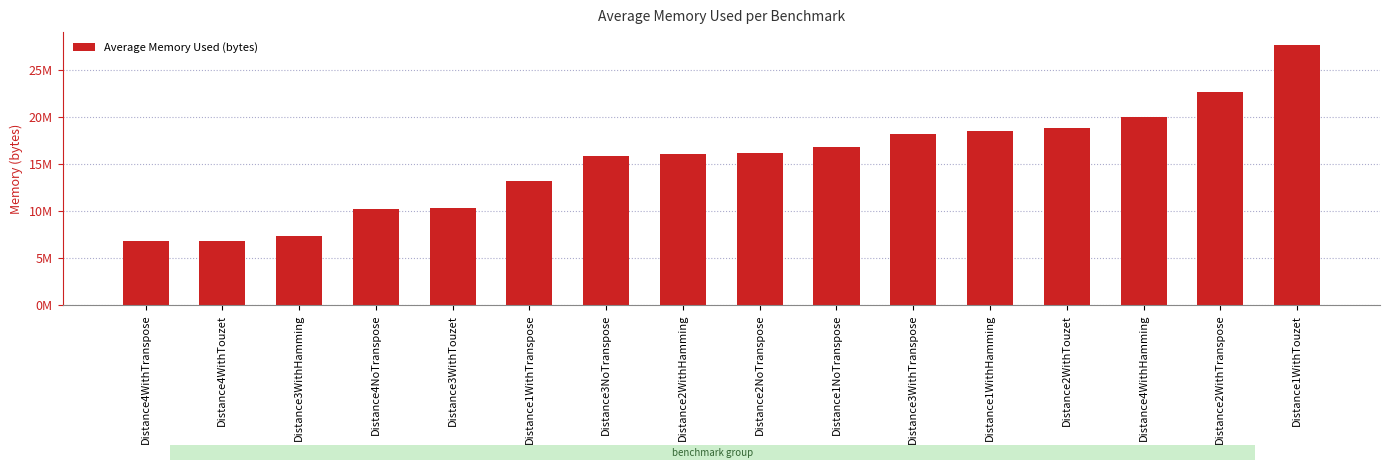

The value at Distance2NoTranspose is 7201583.2. True or false?

False